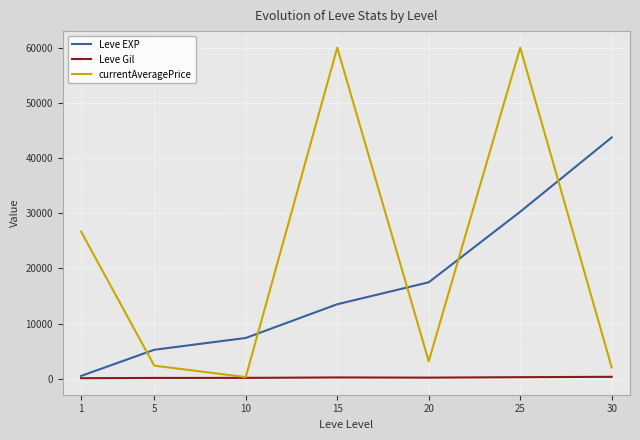

At 20, list the series in order from smallest to largest.

Leve Gil, currentAveragePrice, Leve EXP